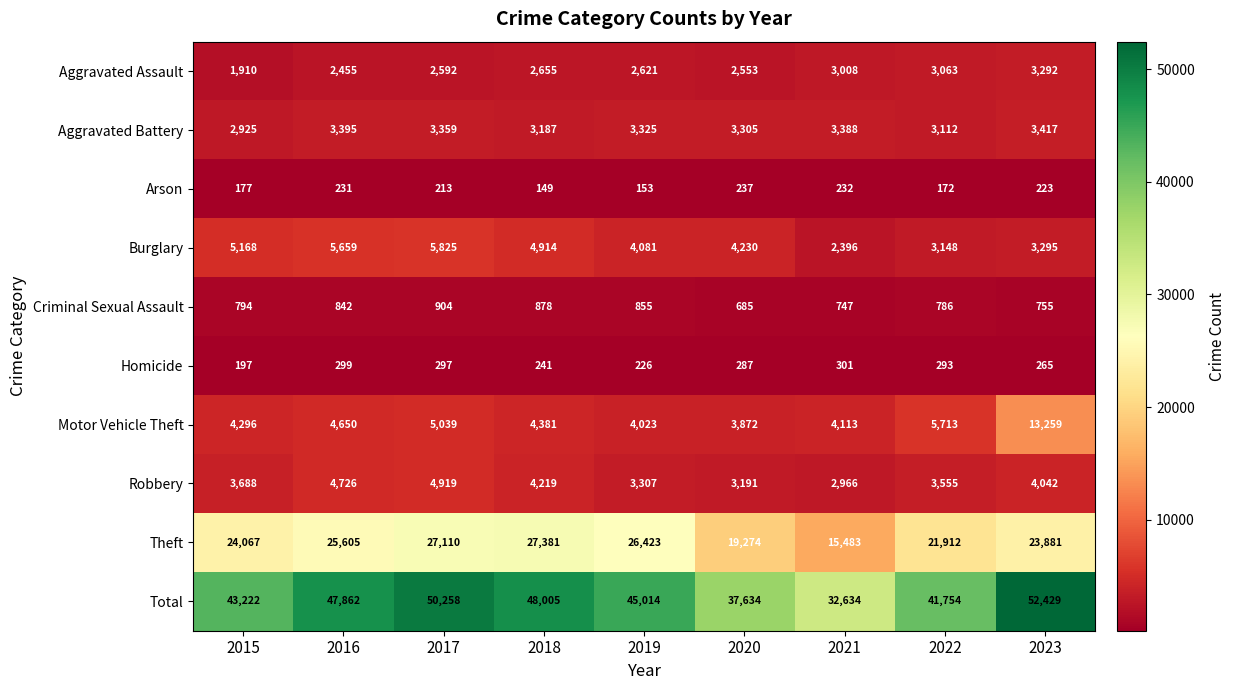

Is it true that Total equals 65900 at 2015?

False